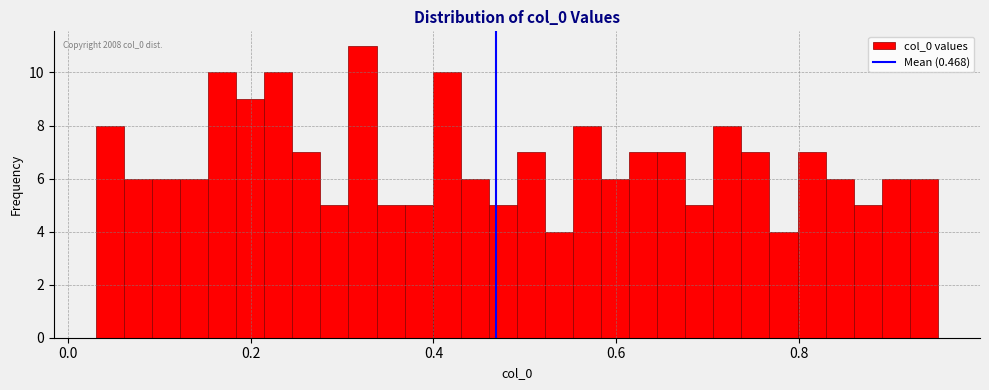

Around what value on the x-axis is the tallest bar? Give the approximate position of its centre, as read against the axis.

0.32